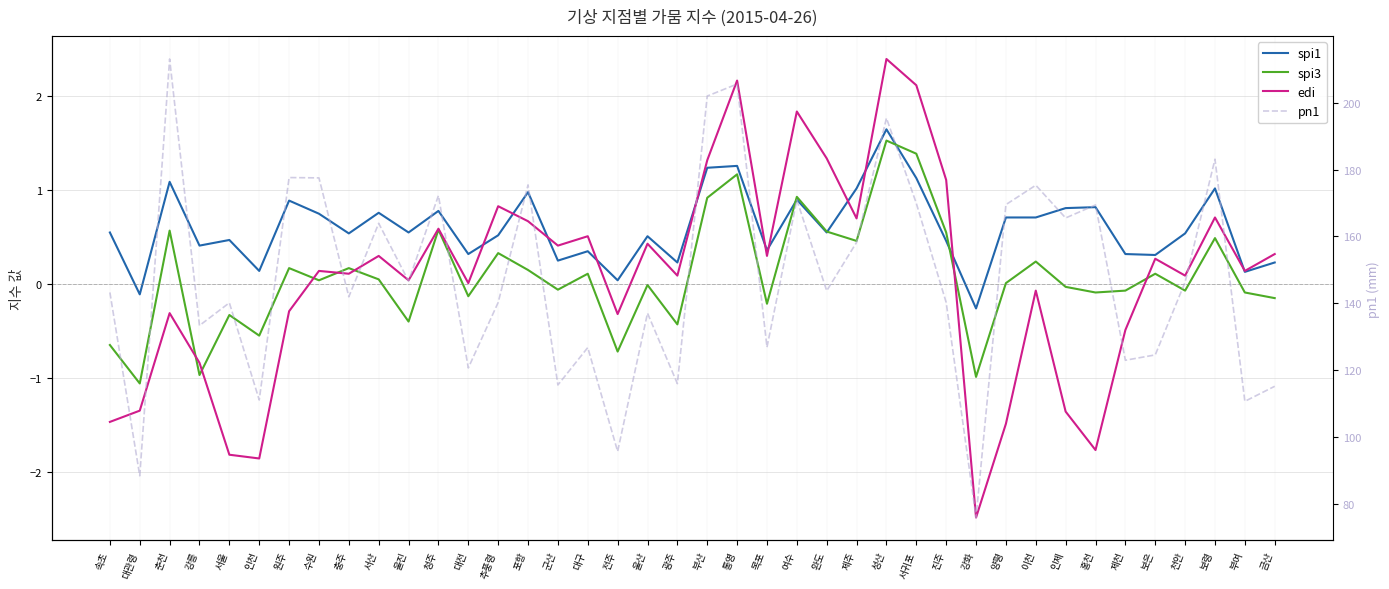

What is the difference between the maximum and minimum values in the spi3 series?

2.6